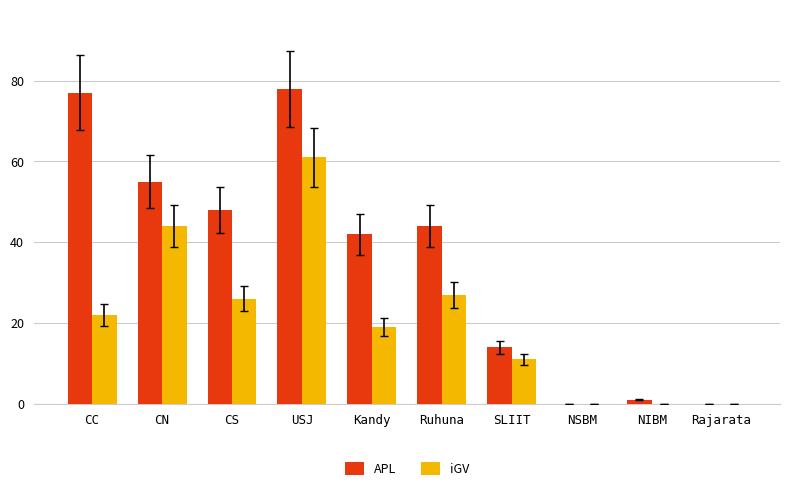

Which series has the largest range (max minus min)?

APL